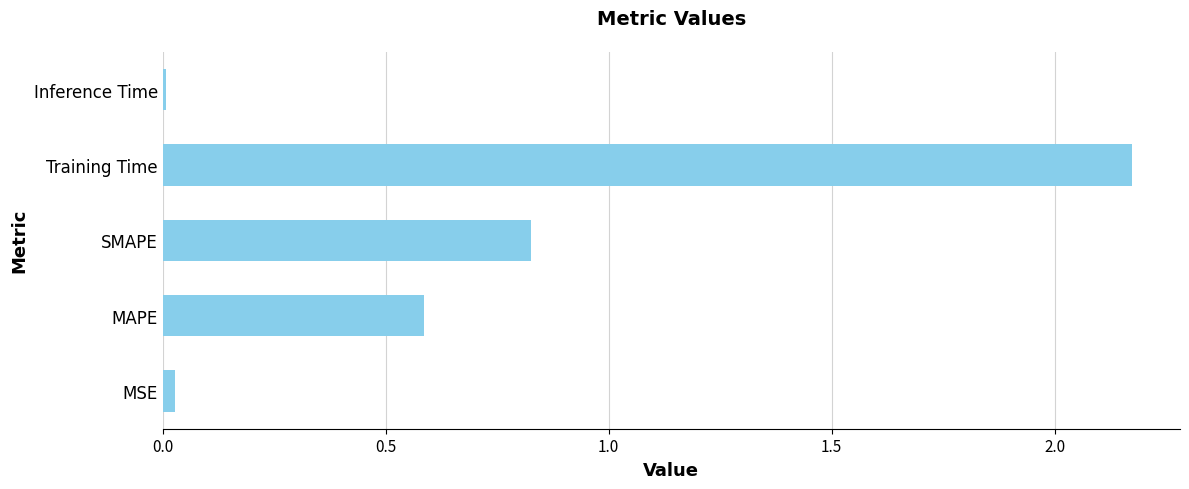

At which label is the value closest to 1?

SMAPE